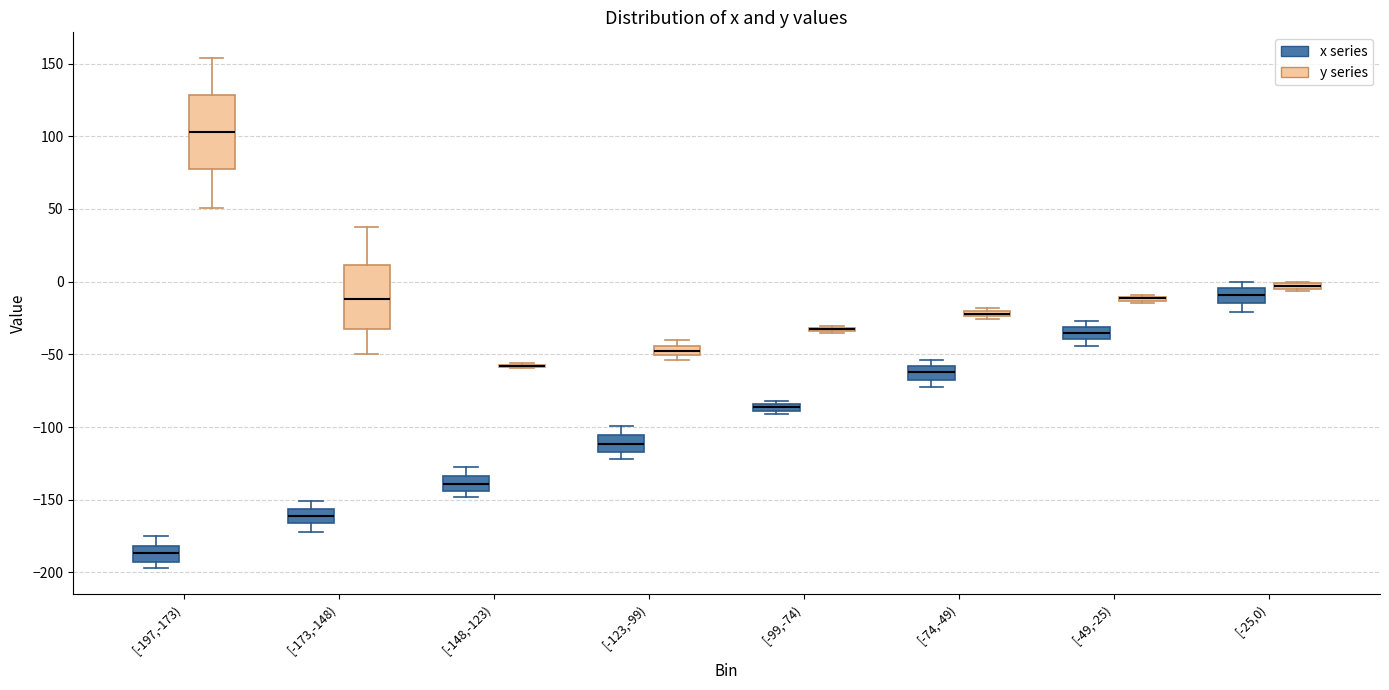

Comparing the boxes themselves (not the whiskers), which one is the tallest?

[-197,-173) (y series)